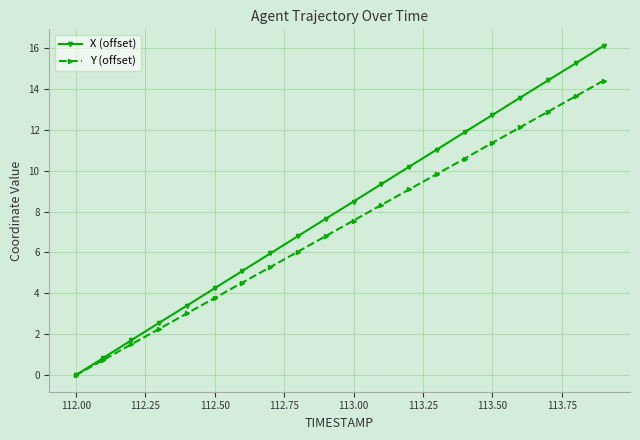

At how many categories does at least one series exceed 3?

16